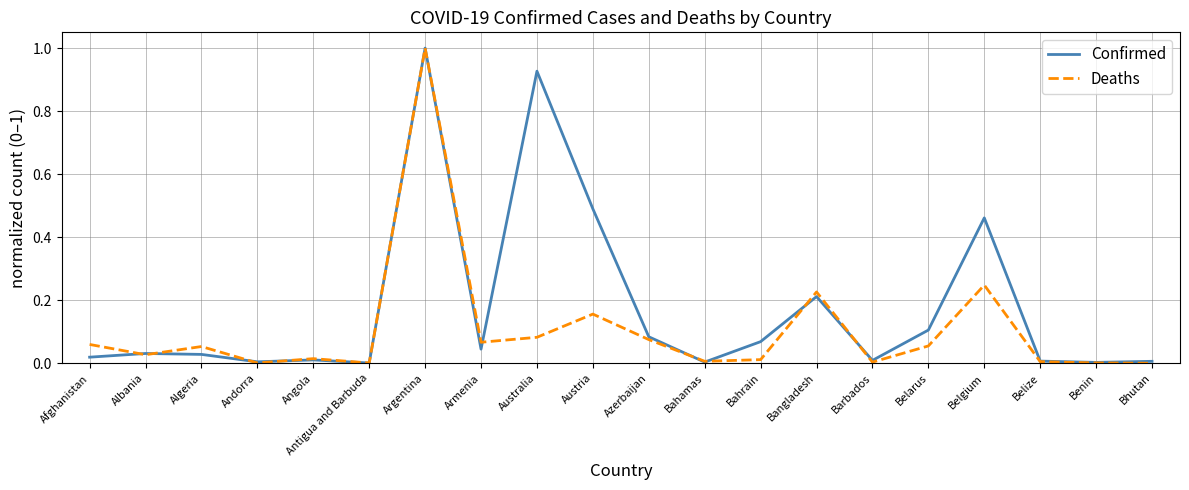

What is the difference between the maximum and second lowest values in the Deaths series?

1.0